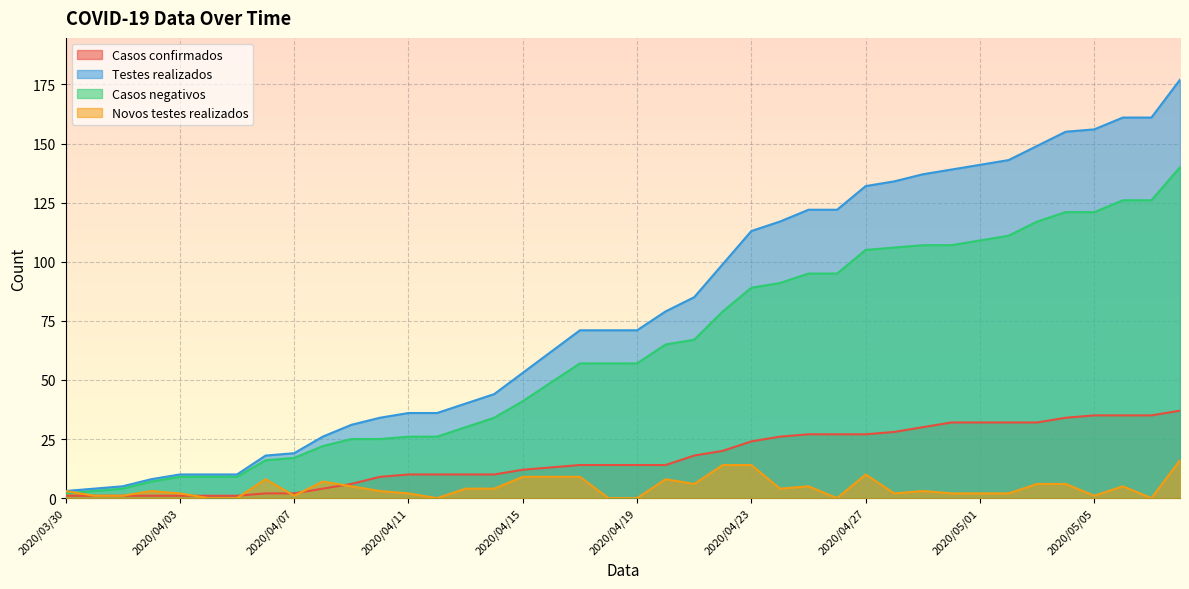

Which series has the largest total across all categories?

Testes realizados